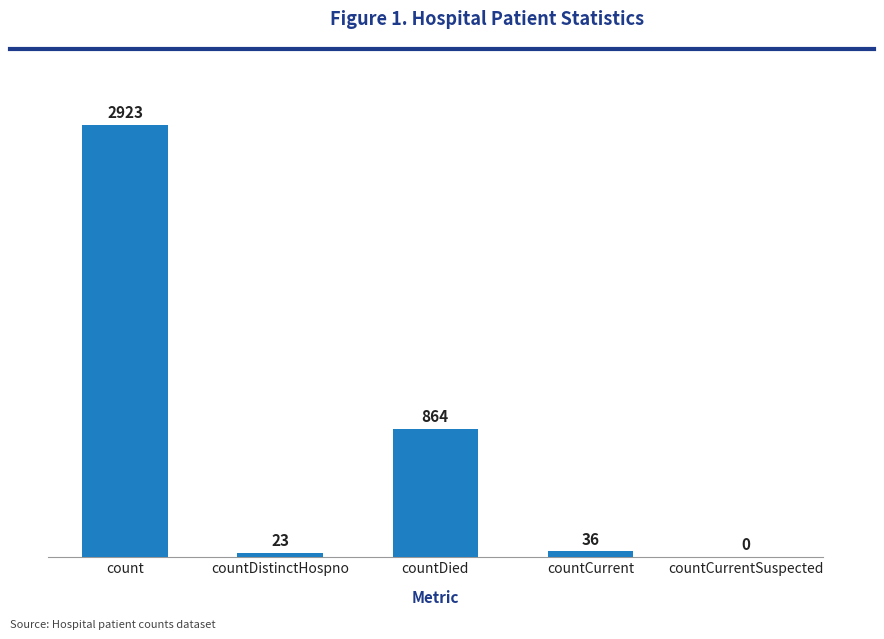

Which has a higher value, count or countDied?

count